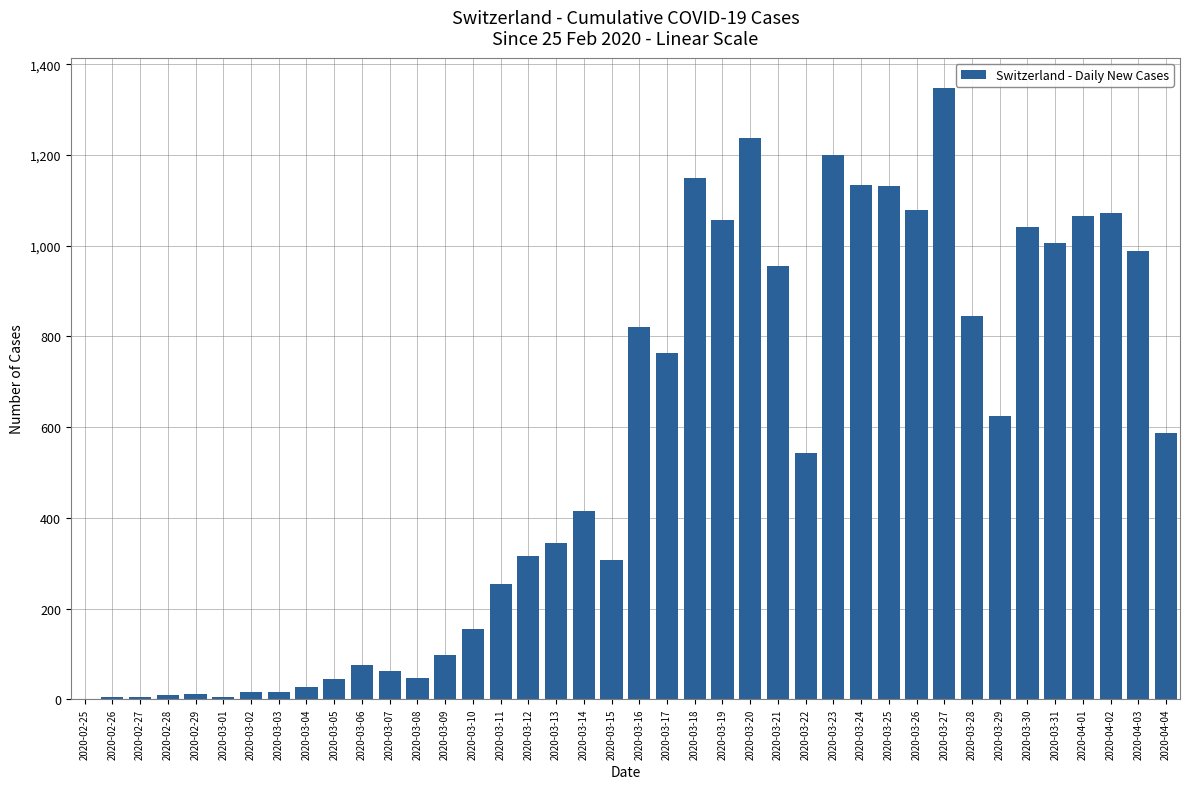

Which has a higher value, 2020-03-24 or 2020-03-22?

2020-03-24